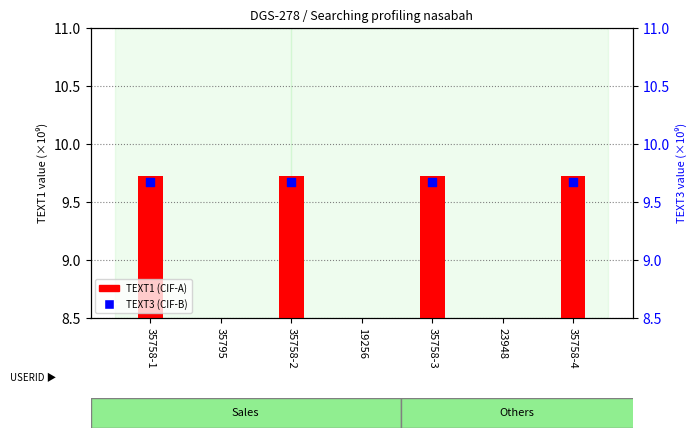

What are all the series names shown in the legend?

TEXT1 (CIF-A), TEXT3 (CIF-B)